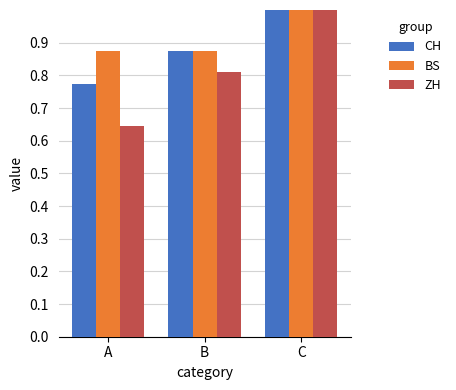

What is the sum of the CH values at B and C?

1.9